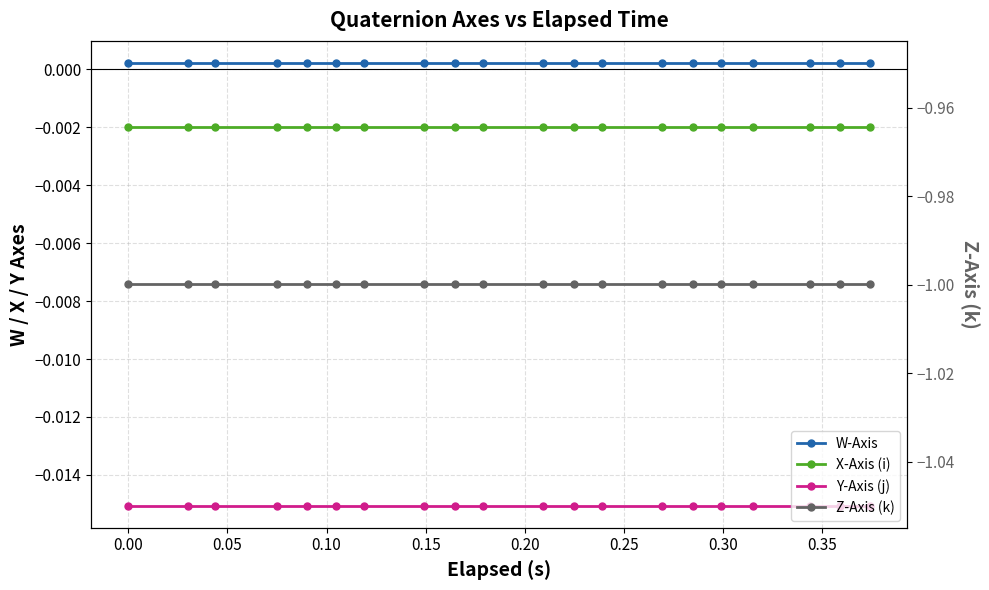

At how many categories does at least one series exceed 0?

20